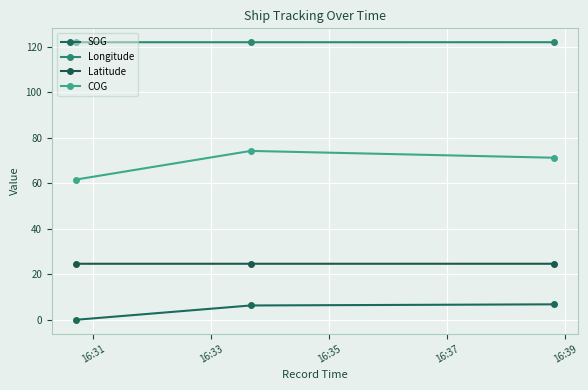

At which category is the sum across all series the highest?

16:33